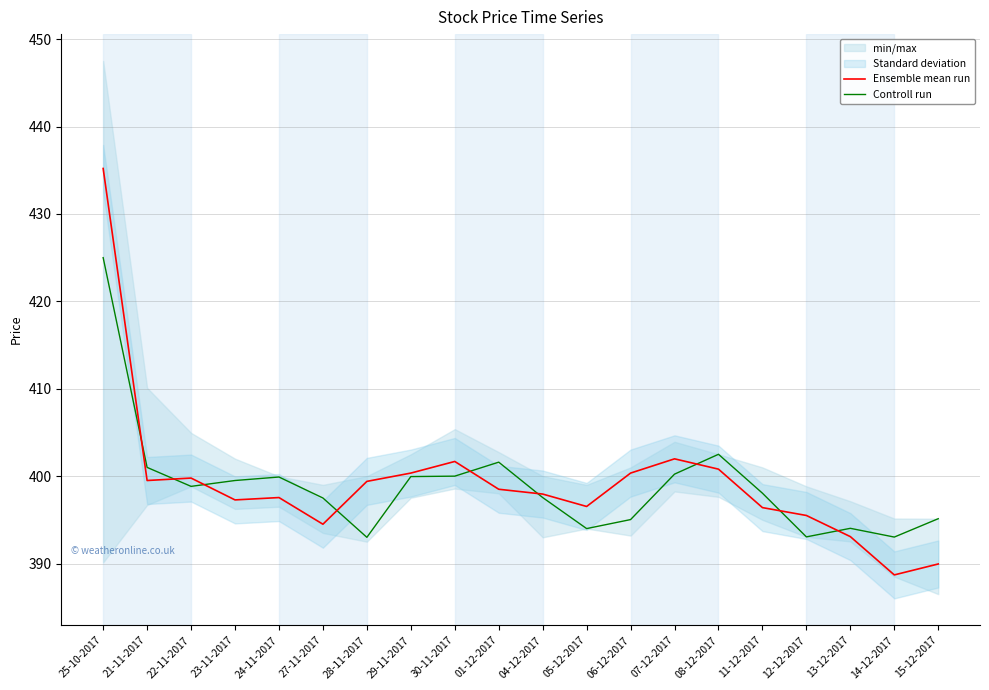

Reading left to right, transcribe all the data shown in this chart.

Ensemble mean run: 25-10-2017=435.2	21-11-2017=399.5	22-11-2017=399.8	23-11-2017=397.3	24-11-2017=397.6	27-11-2017=394.5	28-11-2017=399.4	29-11-2017=400.4	30-11-2017=401.7	01-12-2017=398.5	04-12-2017=397.9	05-12-2017=396.5	06-12-2017=400.4	07-12-2017=402.0	08-12-2017=400.8	11-12-2017=396.4	12-12-2017=395.5	13-12-2017=393.1	14-12-2017=388.7	15-12-2017=389.9
Controll run: 25-10-2017=425.0	21-11-2017=401.0	22-11-2017=398.8	23-11-2017=399.5	24-11-2017=399.9	27-11-2017=397.5	28-11-2017=393.0	29-11-2017=399.9	30-11-2017=400.0	01-12-2017=401.6	04-12-2017=397.6	05-12-2017=394.0	06-12-2017=395.0	07-12-2017=400.2	08-12-2017=402.5	11-12-2017=398.1	12-12-2017=393.1	13-12-2017=394.0	14-12-2017=393.0	15-12-2017=395.1